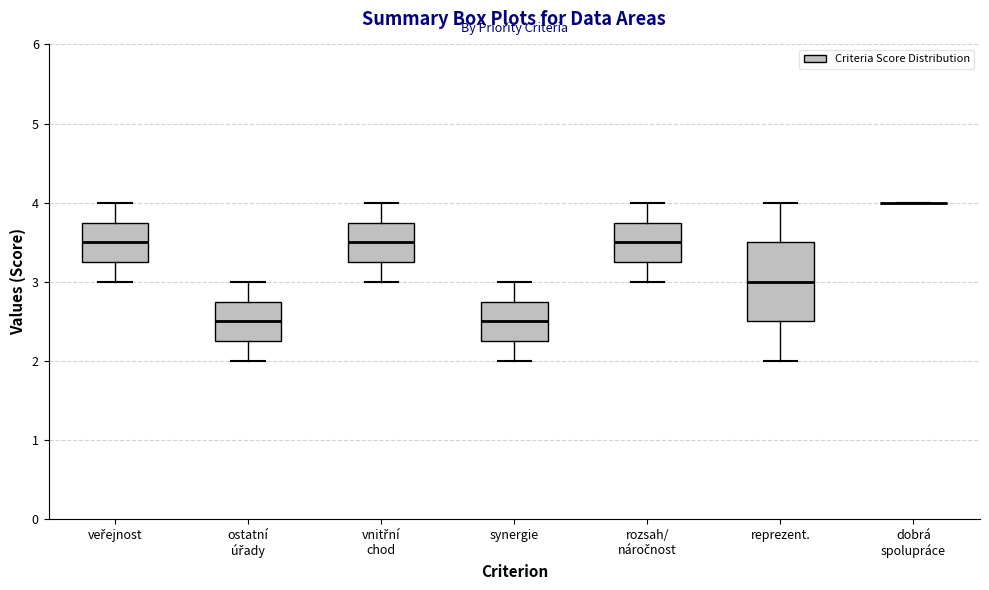

Reading left to right, transcribe this box plot: for each box, give where its median line is, the range the box spans, and where its two whiskers end, as read against the y-axis. The values are not printed on the chart, so give them approximately, as read against the axis.

veřejnost: median 3.5, box 3.3 to 3.8, whiskers 3.0 to 4.0
ostatní úřady: median 2.5, box 2.3 to 2.8, whiskers 2.0 to 3.0
vnitřní chod: median 3.5, box 3.3 to 3.8, whiskers 3.0 to 4.0
synergie: median 2.5, box 2.3 to 2.8, whiskers 2.0 to 3.0
rozsah/ náročnost: median 3.5, box 3.3 to 3.8, whiskers 3.0 to 4.0
reprezent.: median 3.0, box 2.5 to 3.5, whiskers 2.0 to 4.0
dobrá spolupráce: box collapsed to a line at 4.0, whiskers 4.0 to 4.0